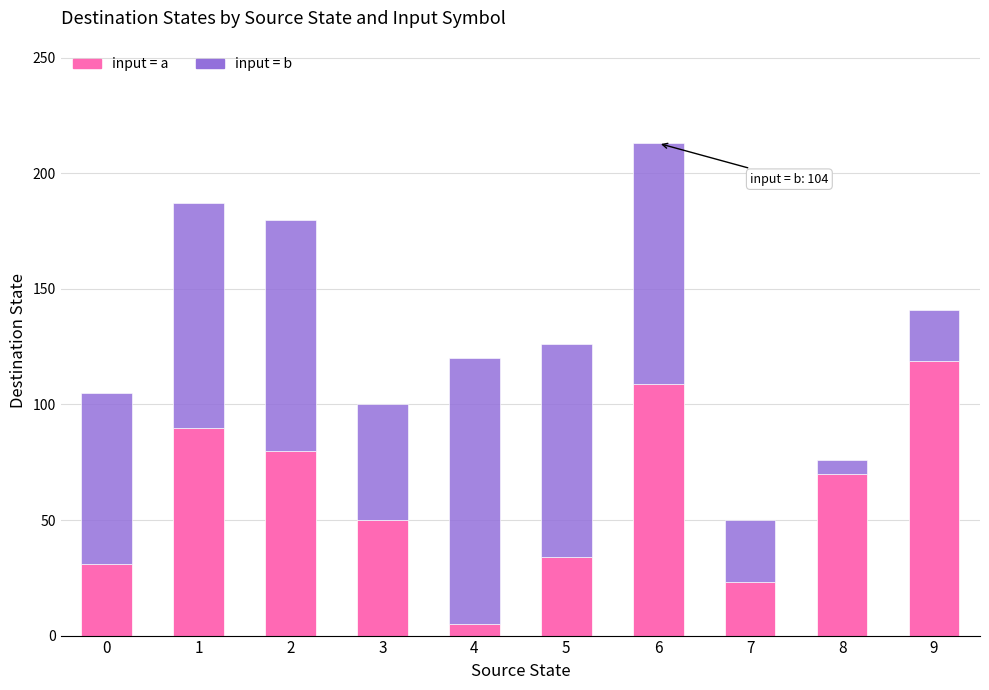

What is the highest value of the input = a series?

119